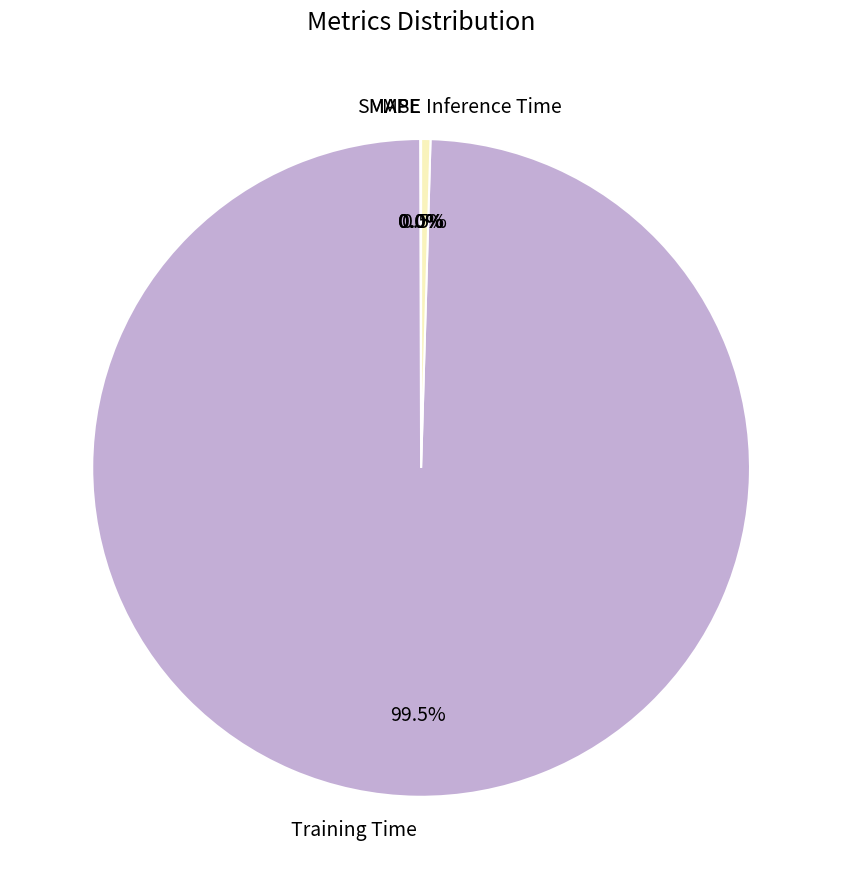

Which slice is the largest?

Training Time